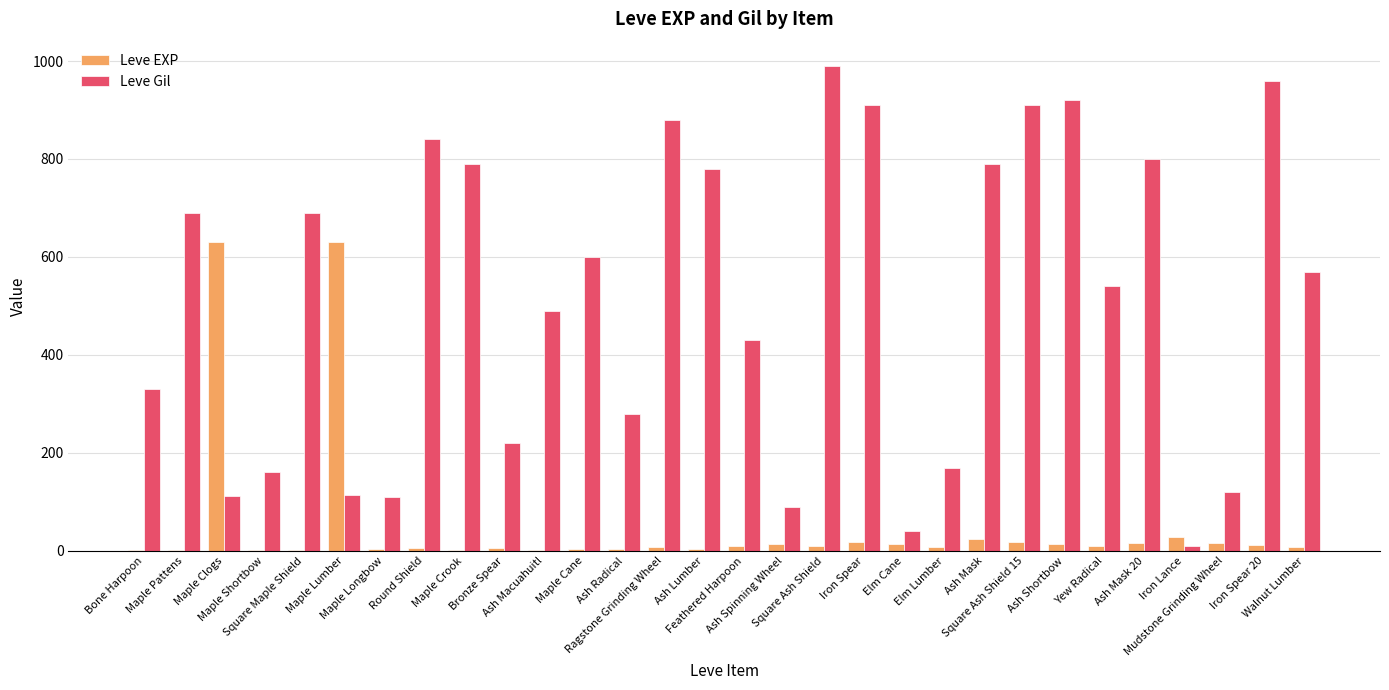

What are all the series names shown in the legend?

Leve EXP, Leve Gil